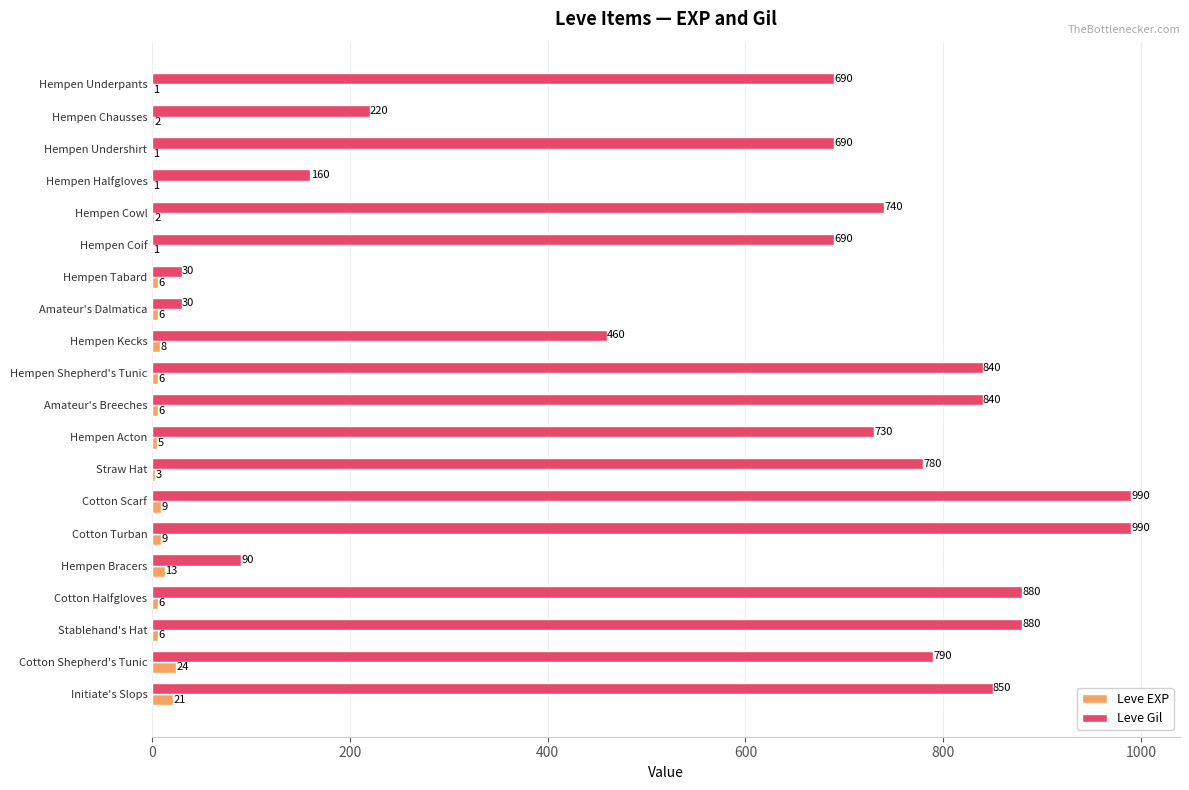

What is the maximum value shown in the chart?

990